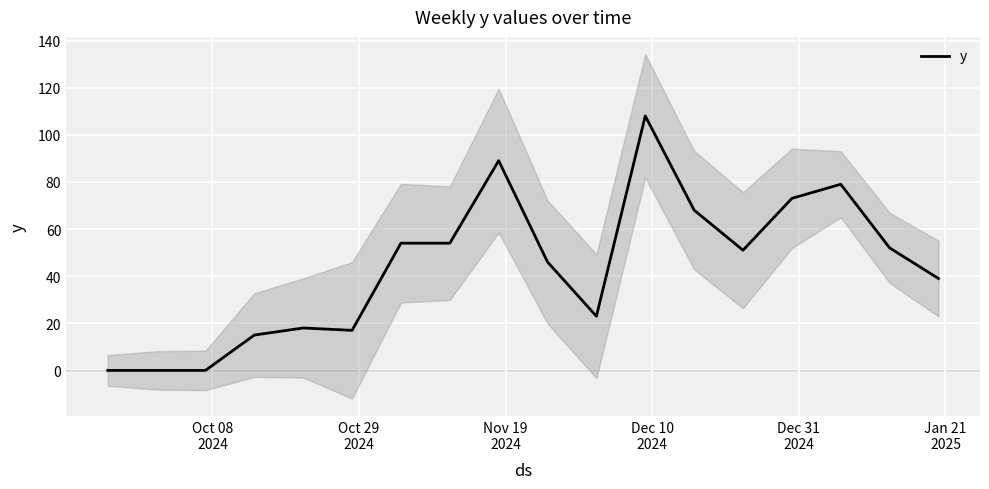

Reading left to right, extract all data points from this chart.

0	0	0	15	18	17	54	54	89	46	23	108	68	51	73	79	52	39